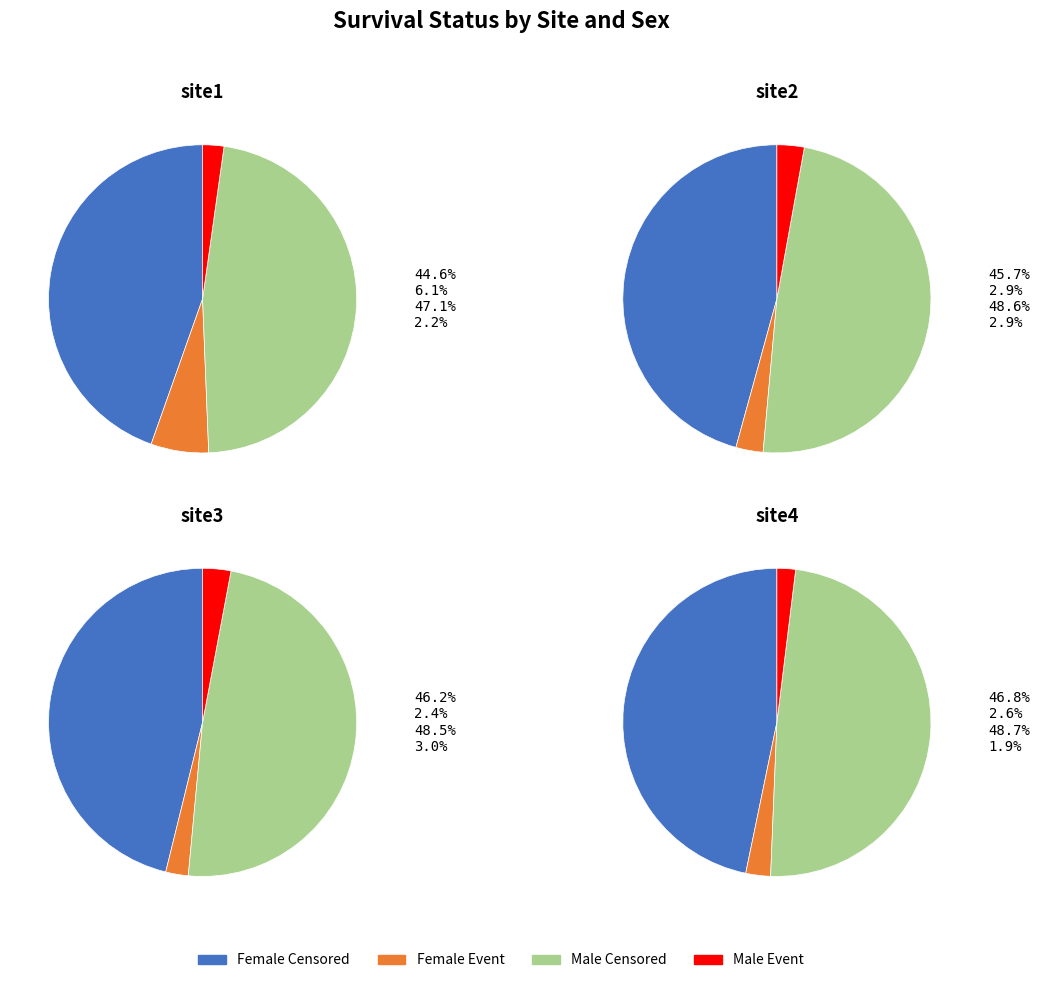

To the nearest percent, what portion does status=1 represent?

9%